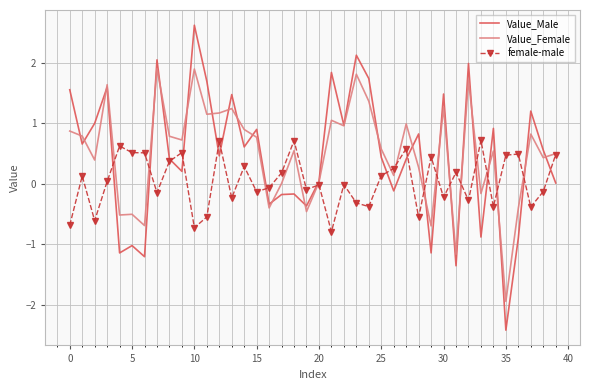

List the series in order of their peak value, lowest first.

female-male, Value_Female, Value_Male